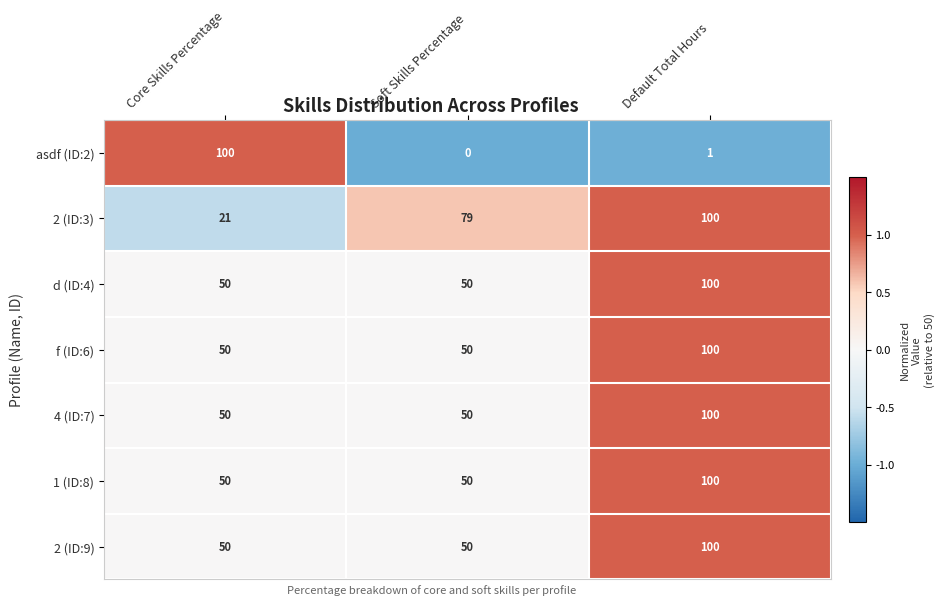

True or false: 2 (ID:9) has a value of 74 at Soft Skills Percentage.

False